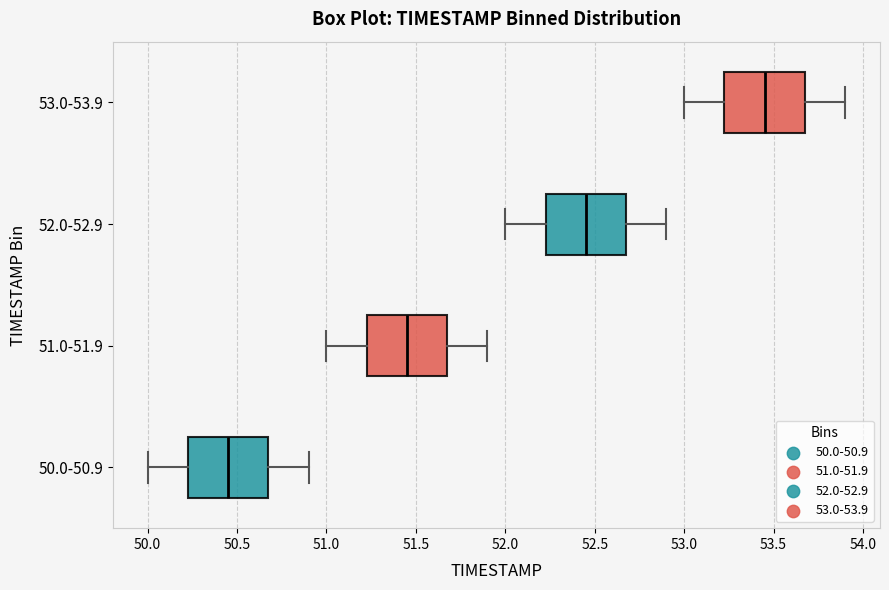

Which box has the furthest to the right median line?

53.0-53.9